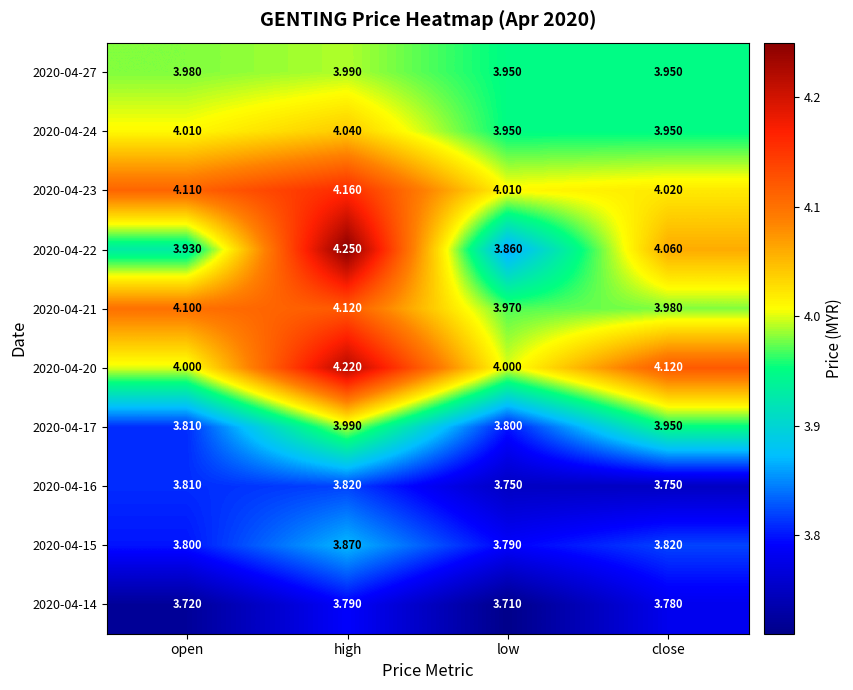

Rank the categories by 2020-04-15 value from highest to lowest.

high, close, open, low